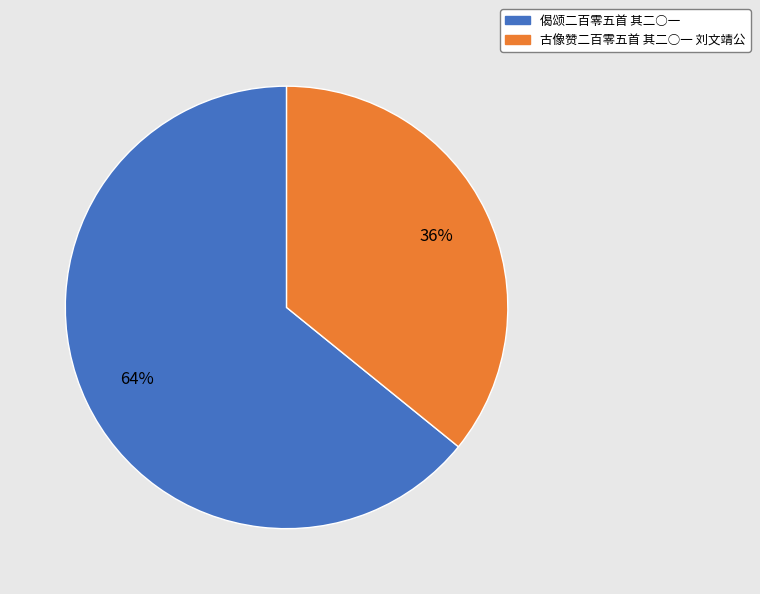

How many slices are in this pie chart?

2